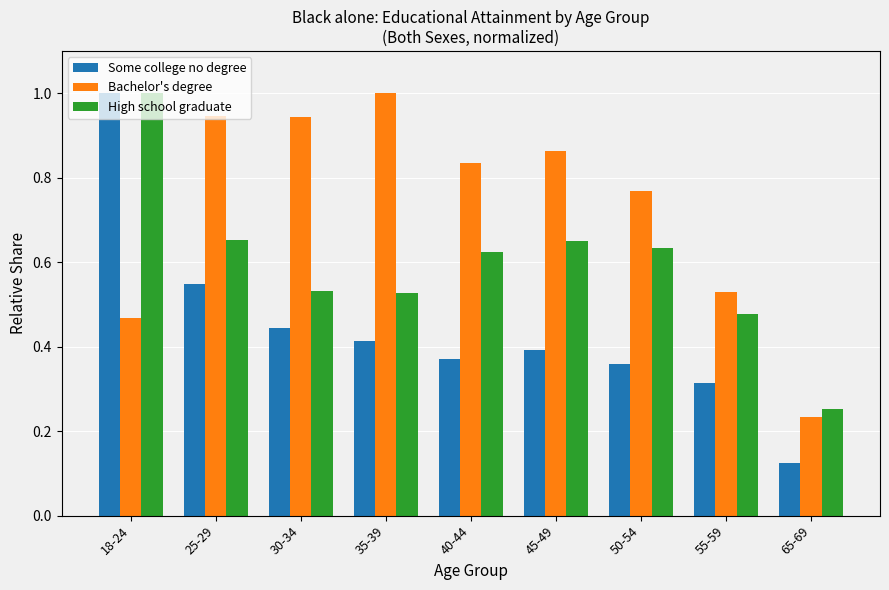

At which label is Some college no degree closest to 0?

65-69